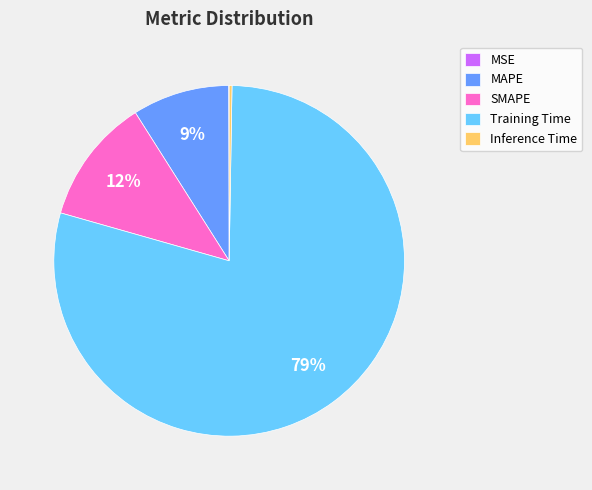

True or false: Training Time accounts for 79% of the total.

True